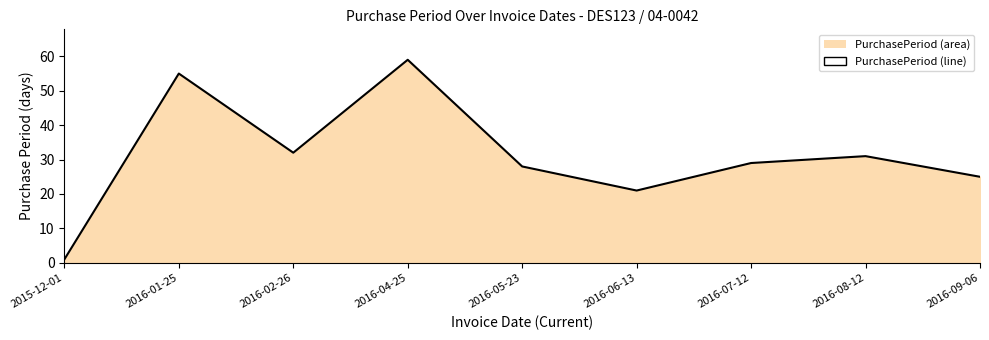

The chart shows a value of 50 at 2016-08-12. True or false?

False